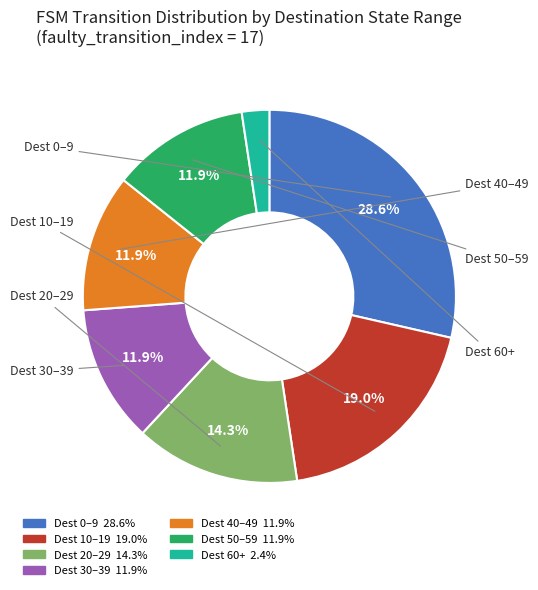

Is there a majority slice in this chart?

No